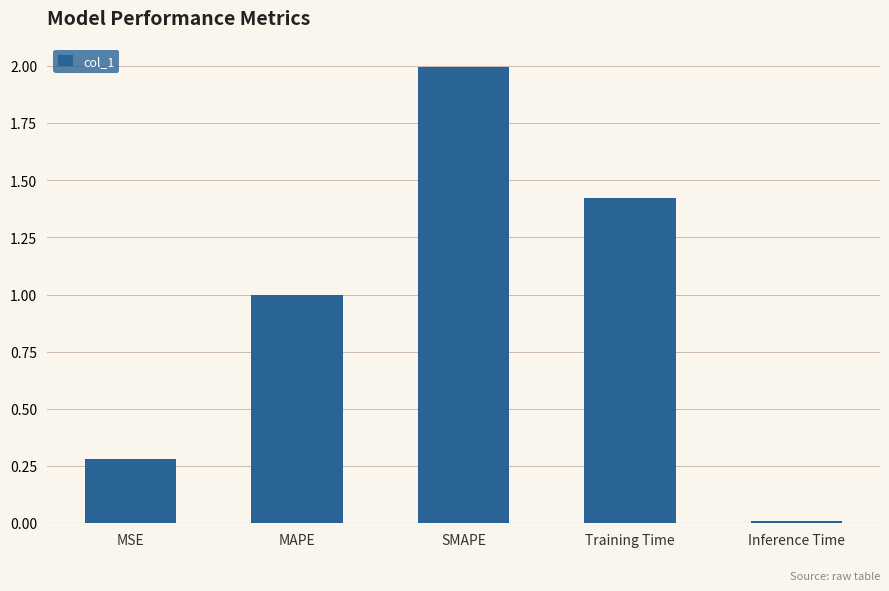

What is the label of the 1st bar from the left?

MSE